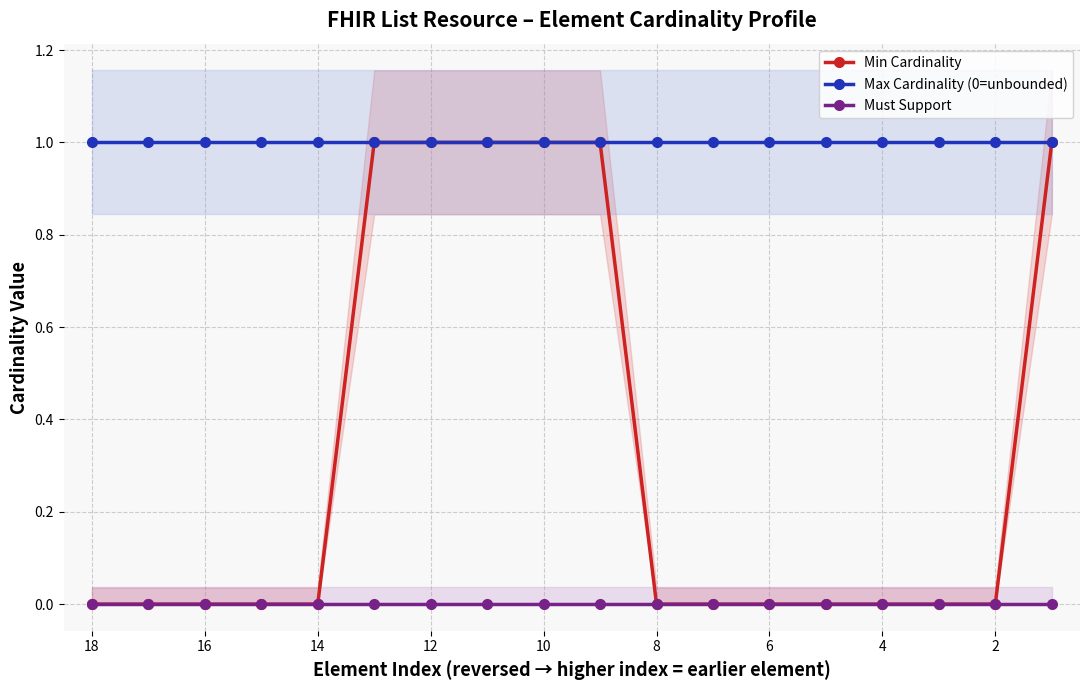

Rank the series by their maximum value, from highest to lowest.

Min Cardinality, Max Cardinality (0=unbounded), Must Support